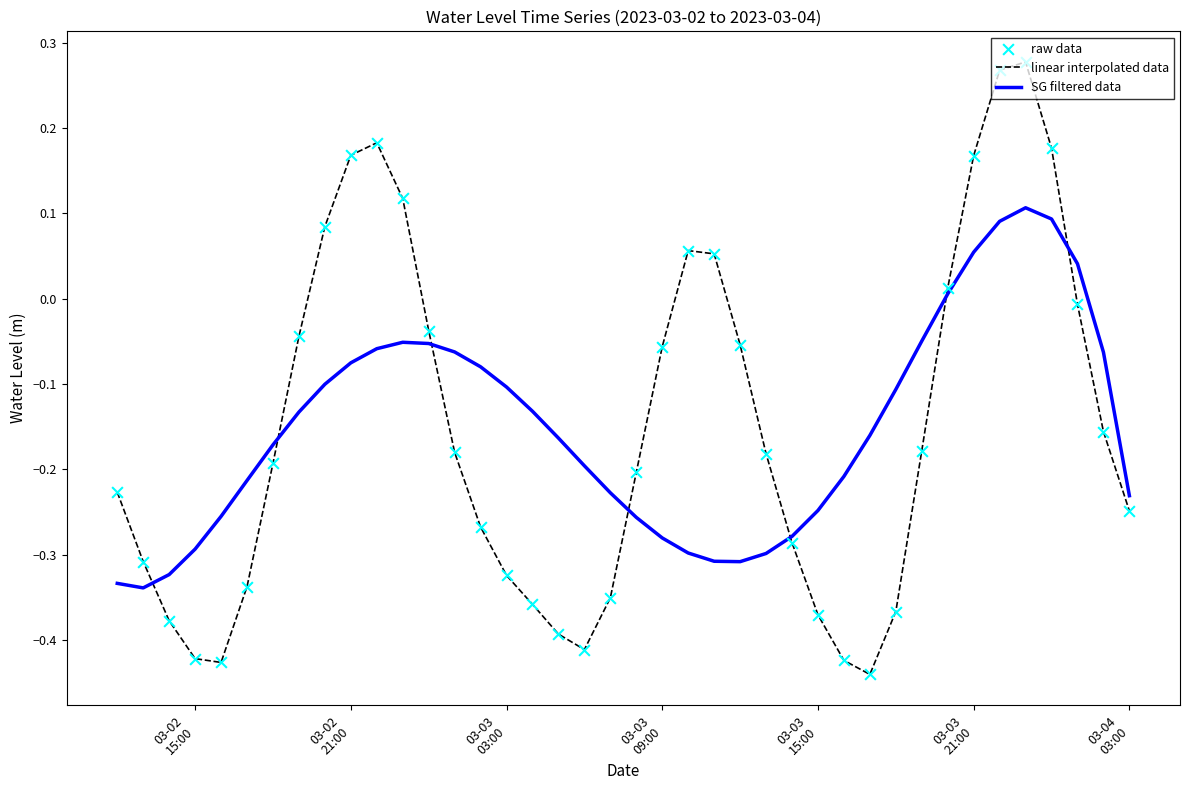

Which series has the widest spread of values?

linear interpolated data